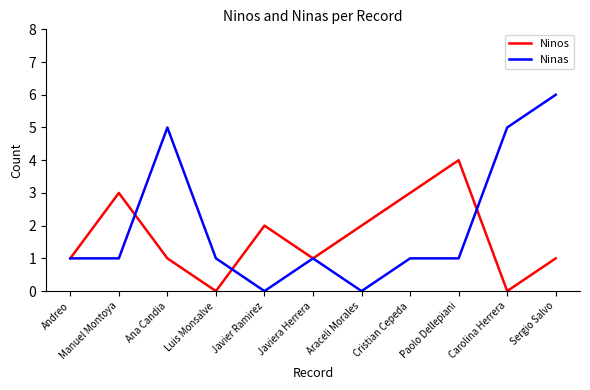

Which series has the largest total across all categories?

Ninas